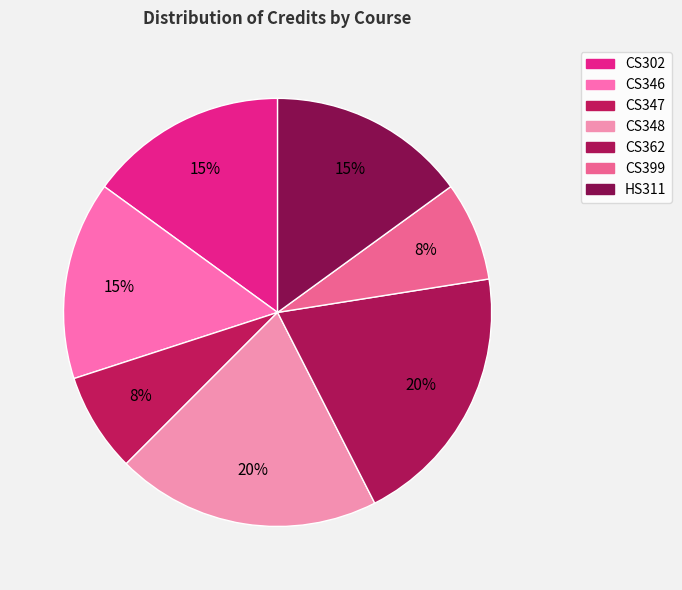

What percentage is the CS346 slice, to the nearest percent?

15%